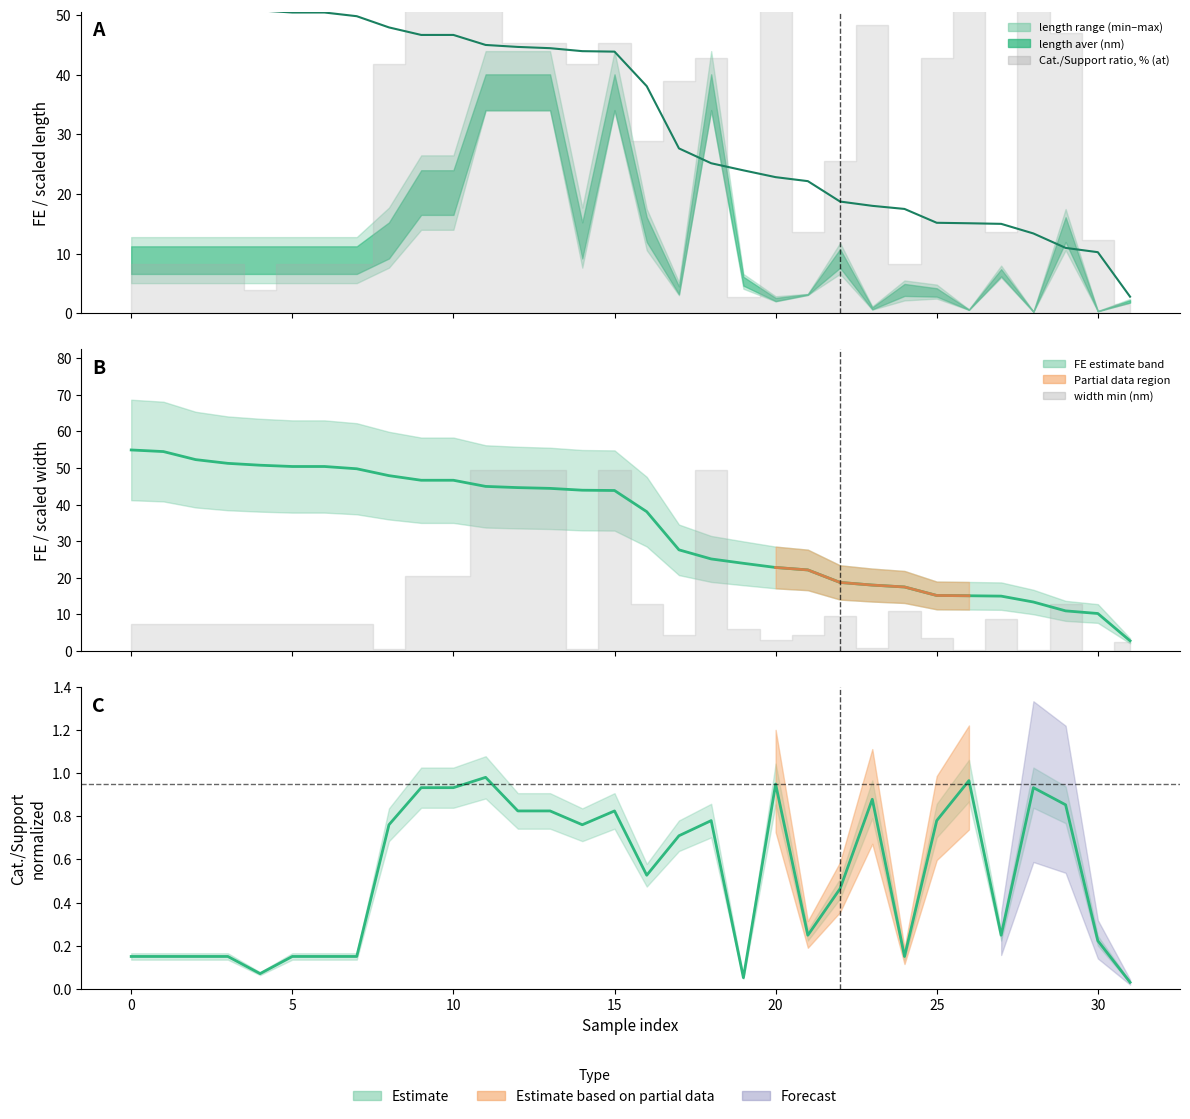

Is it true that the value at 17 is 19.3?

False